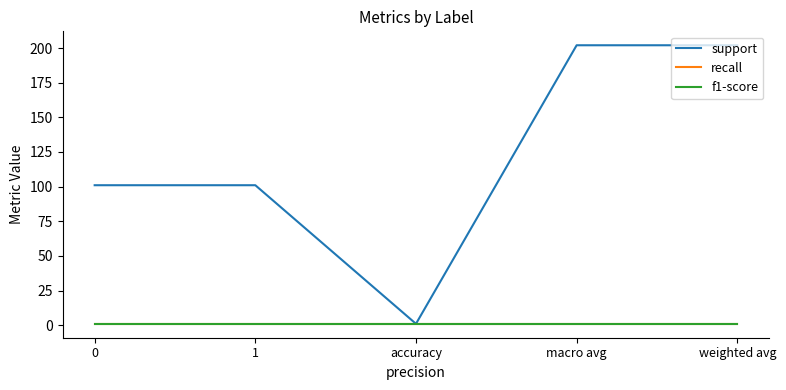

Does the chart have visible grid lines?

No